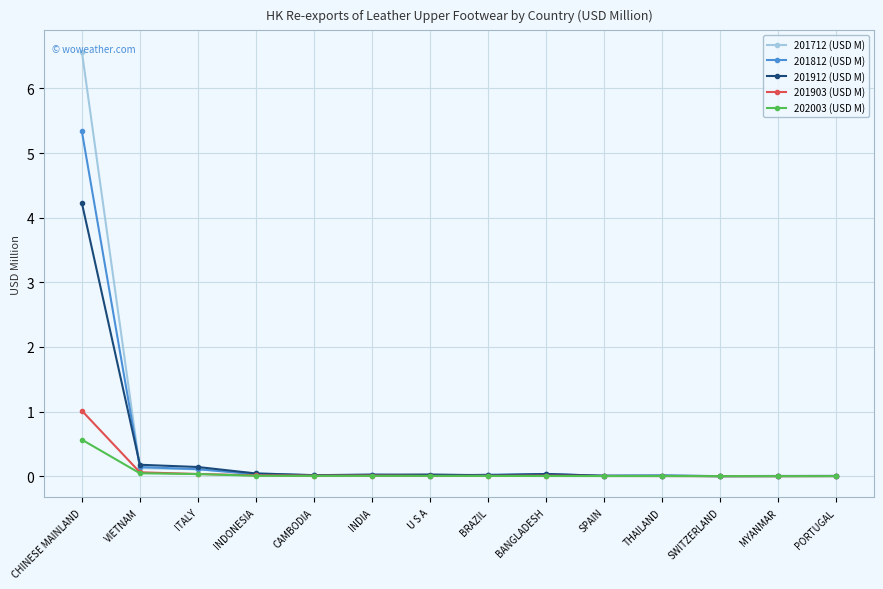

What is the difference between the maximum and minimum values in the 202003 (USD M) series?

0.6